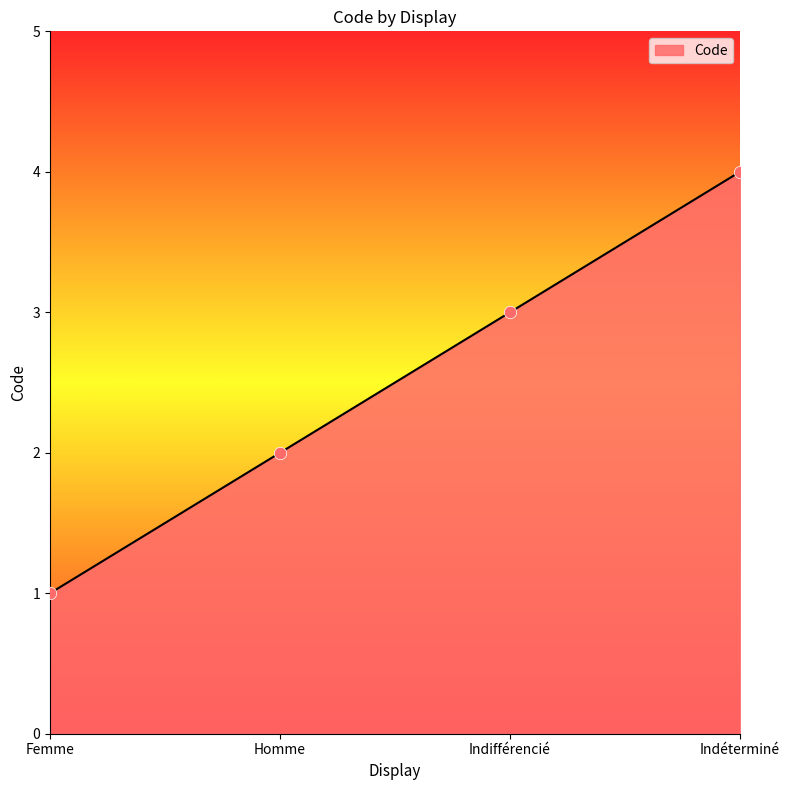

Approximately how many times larger is the value at Homme compared to Indifférencié?

0.7